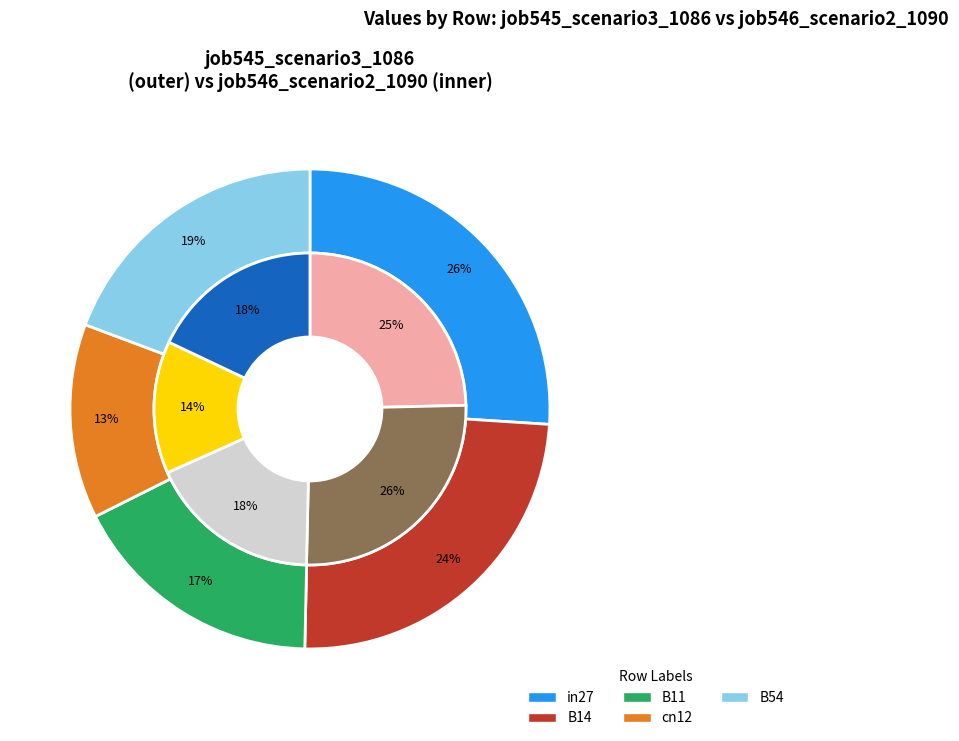

What portion of the pie excludes cn12?

86.9%